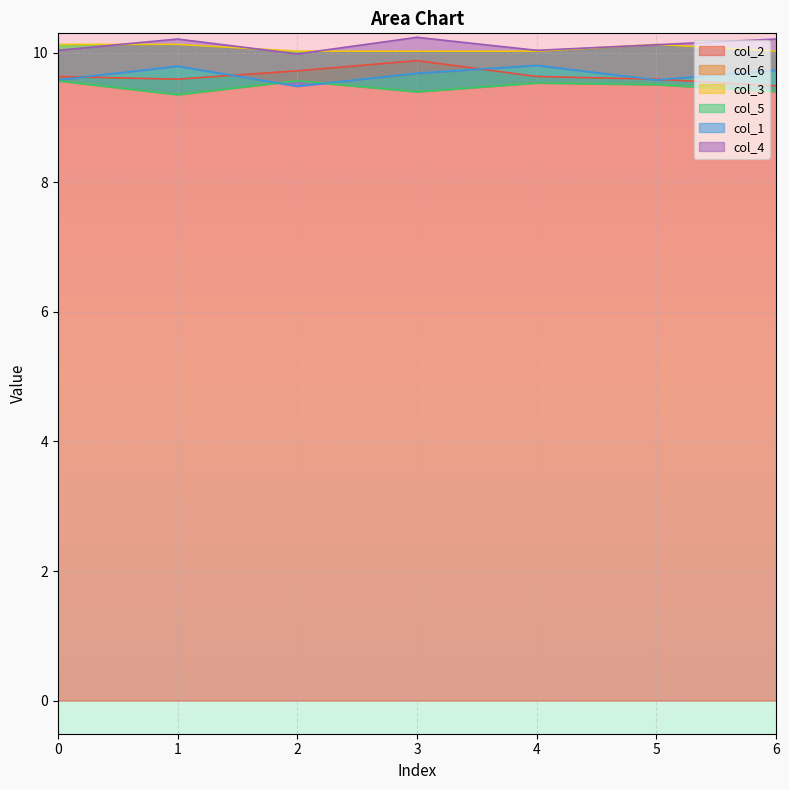

Does the chart display data point markers on the line(s)?

No